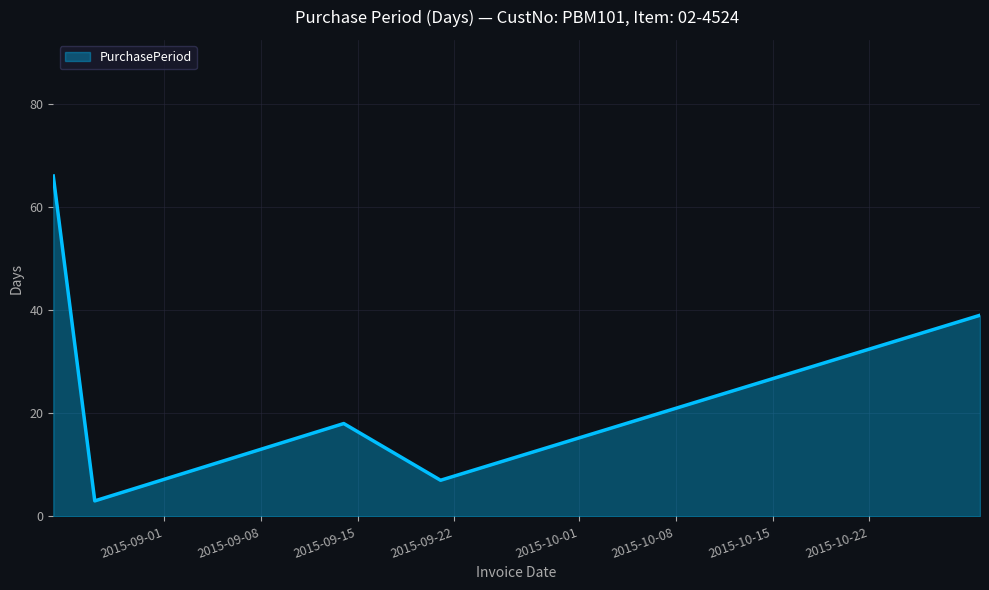

True or false: there are more than 1 points higher than both neighbors.

False